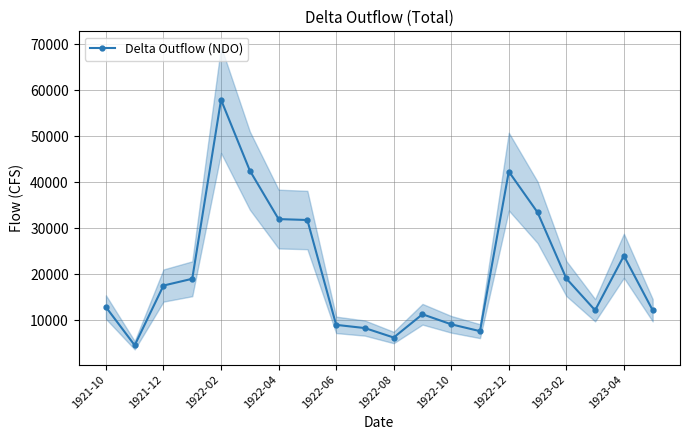

True or false: there are more than 1 points higher than both neighbors.

True